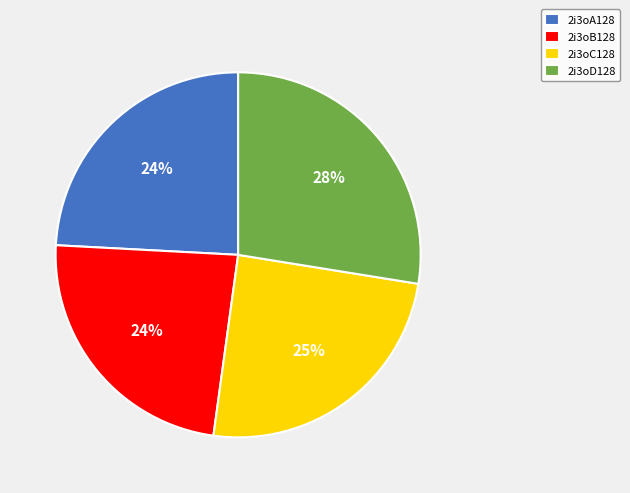

Does 2i3oB128 represent more than half of the total?

No